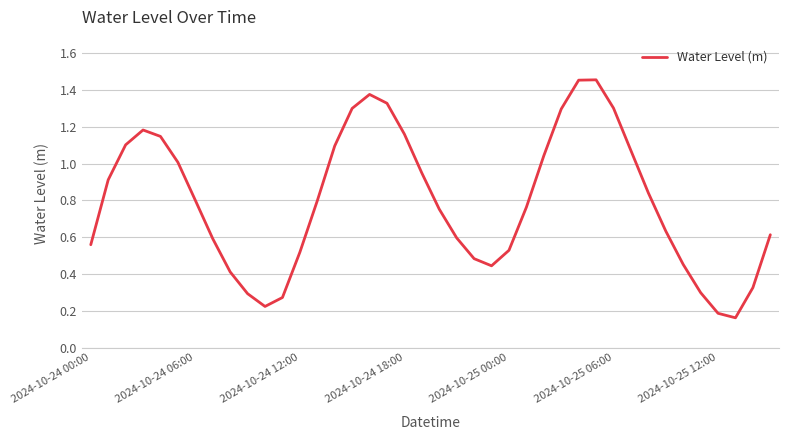

How many lines are shown in the chart?

1